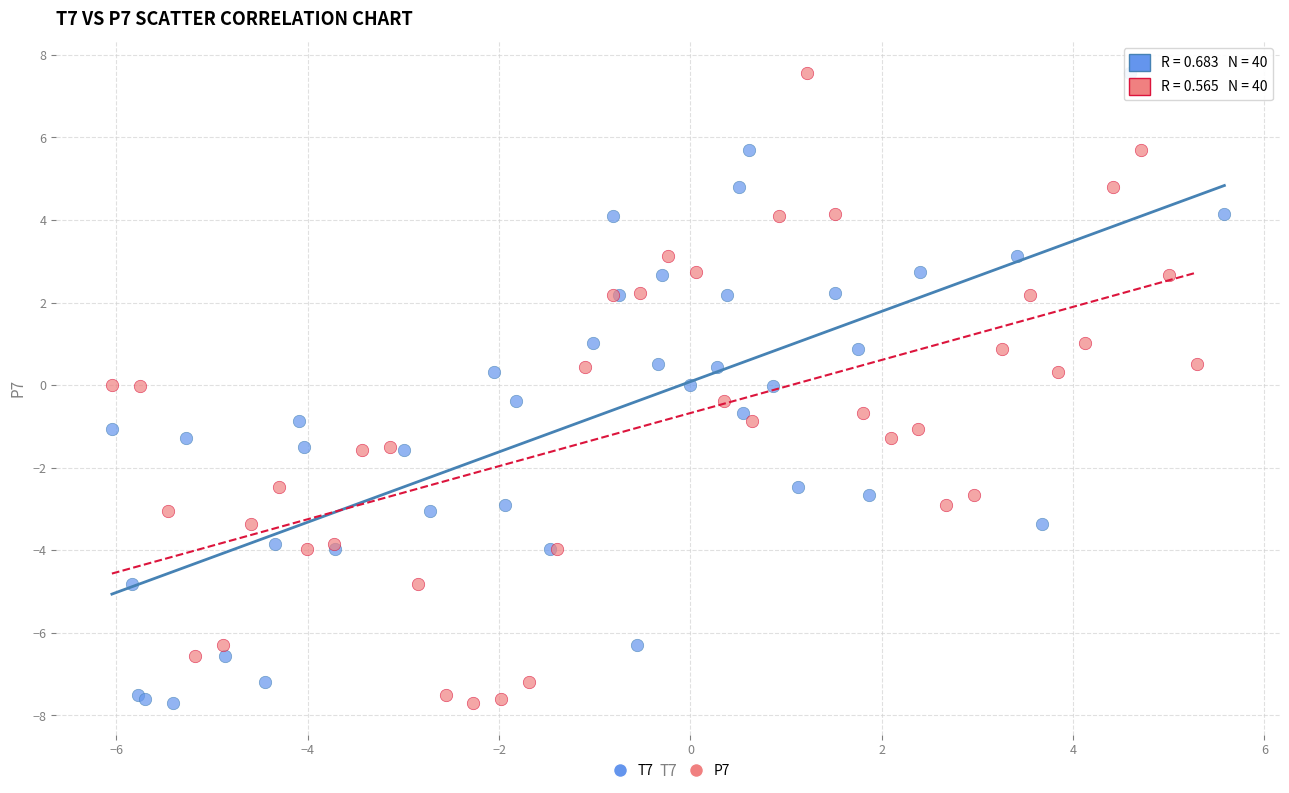

What are all the series names shown in the legend?

T7, P7